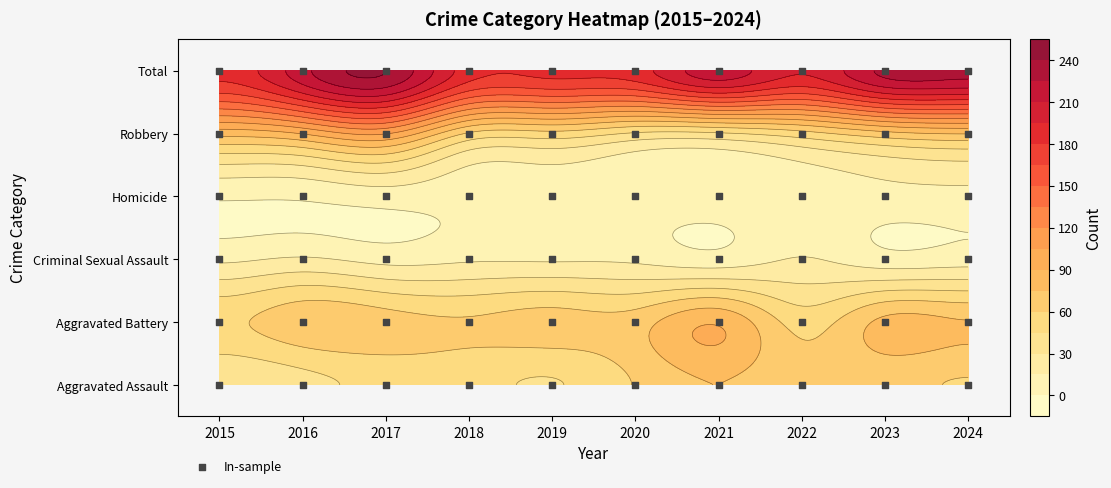

Where is Criminal Sexual Assault nearest to the value 11?

2015